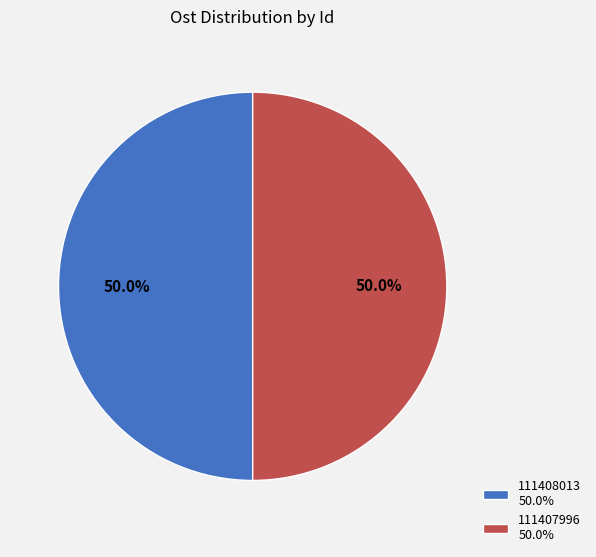

Is it true that 111407996 is 41% of the pie?

False